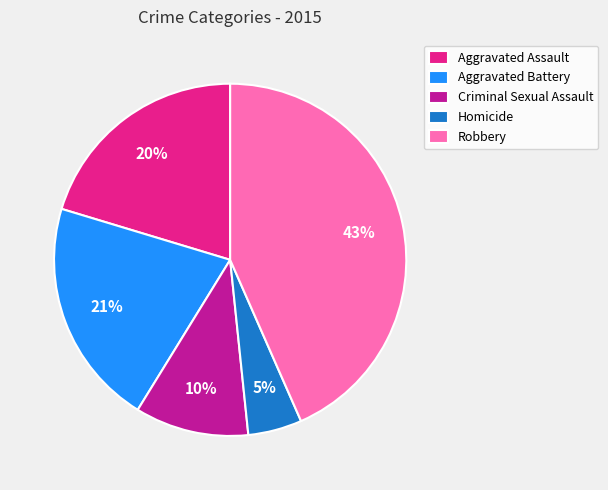

Which category has the smallest portion of the pie?

Homicide